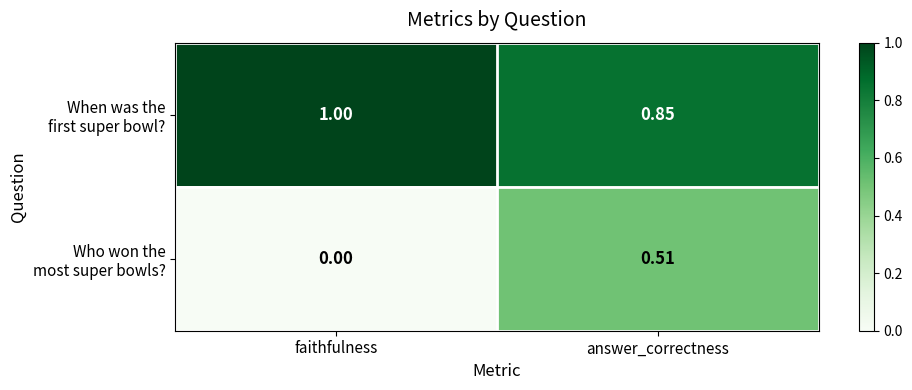

At which category does the chart reach its minimum across all series?

faithfulness